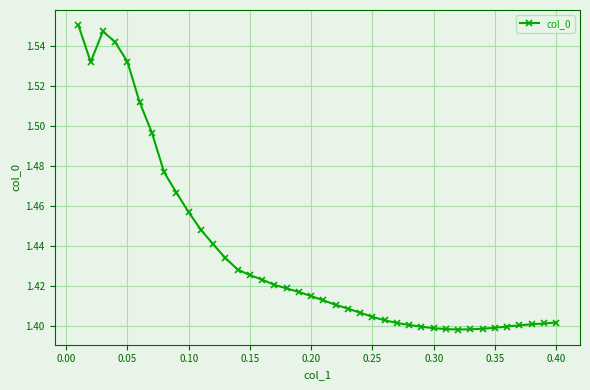

What is the sum of all values?

57.4